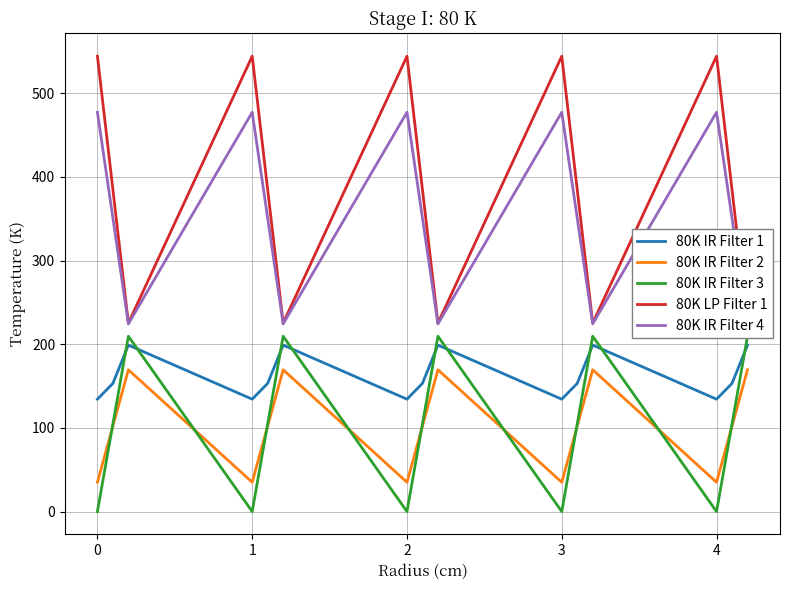

The value of 80K IR Filter 2 at 0 is 35.0. True or false?

True